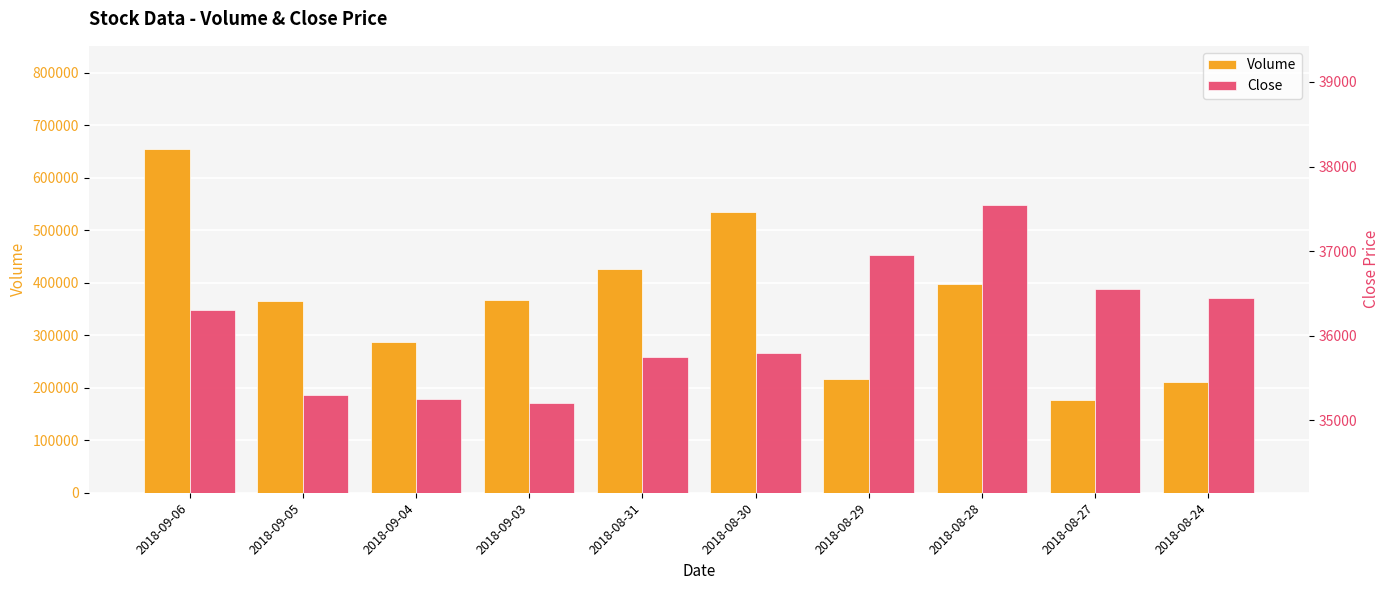

At 2018-09-04, list the series in order from largest to smallest.

Volume, Close